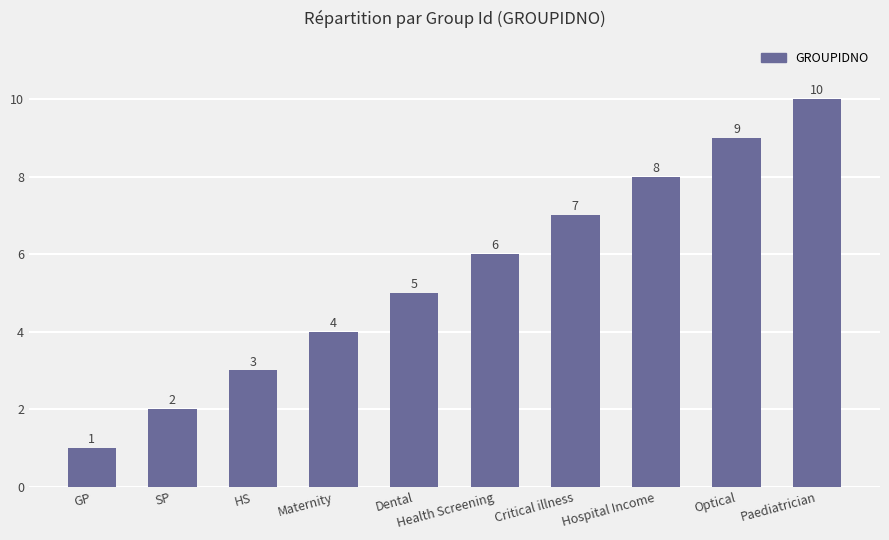

What is the difference between the values at Health Screening and Optical?

3